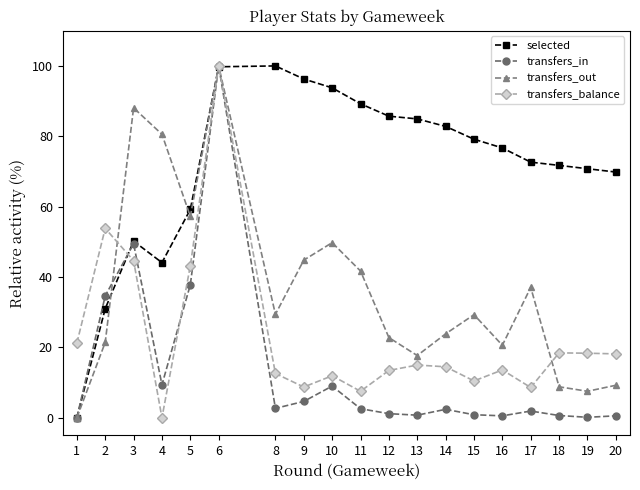

Is it true that transfers_balance equals 29.7 at 1?

False